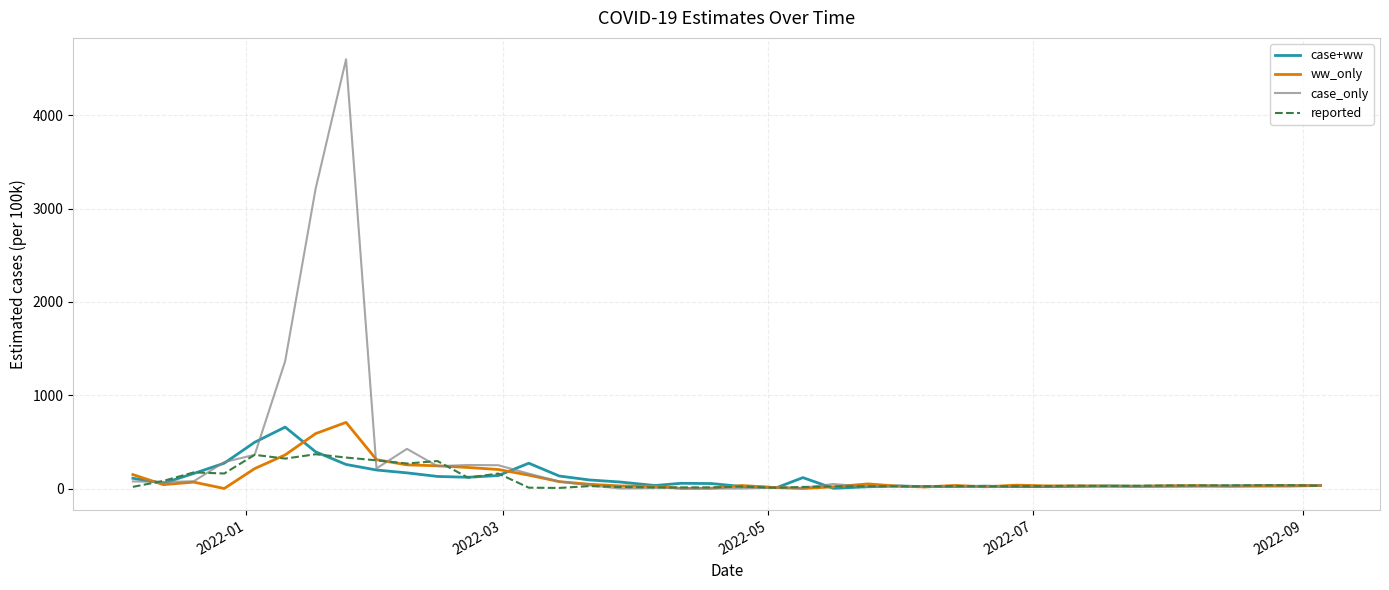

In ww_only, how many points are lower than both neighbors (excluding endpoints)?

8